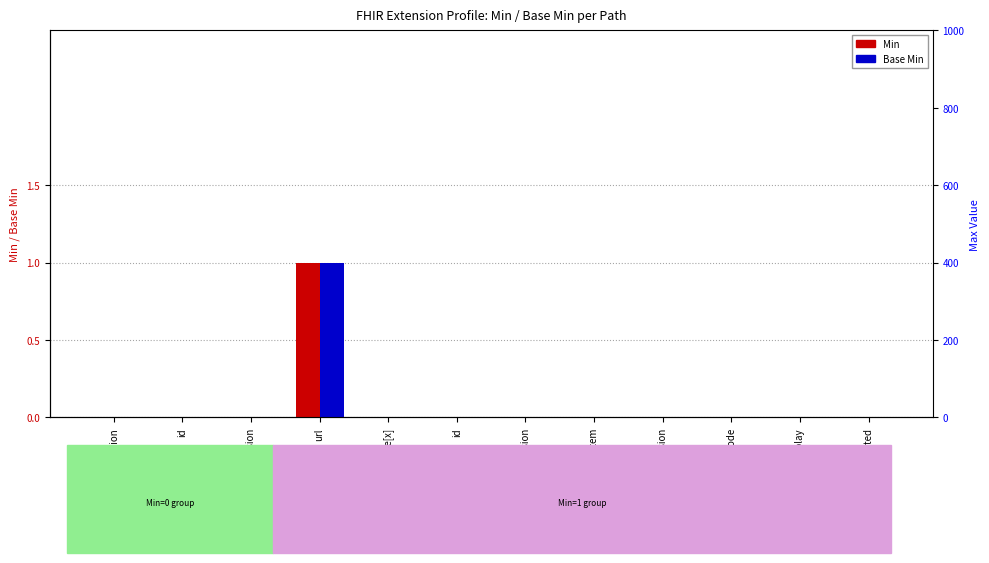

Reading right to left, what are all the values shown in this chart?

Min: 0	0	0	0	0	0	0	0	1	0	0	0
Base Min: 0	0	0	0	0	0	0	0	1	0	0	0